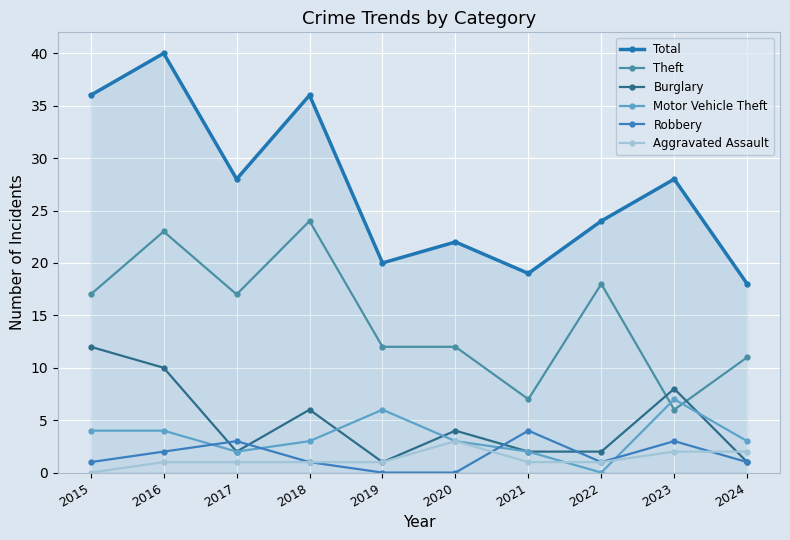

Which category has the highest value across all series?

2016